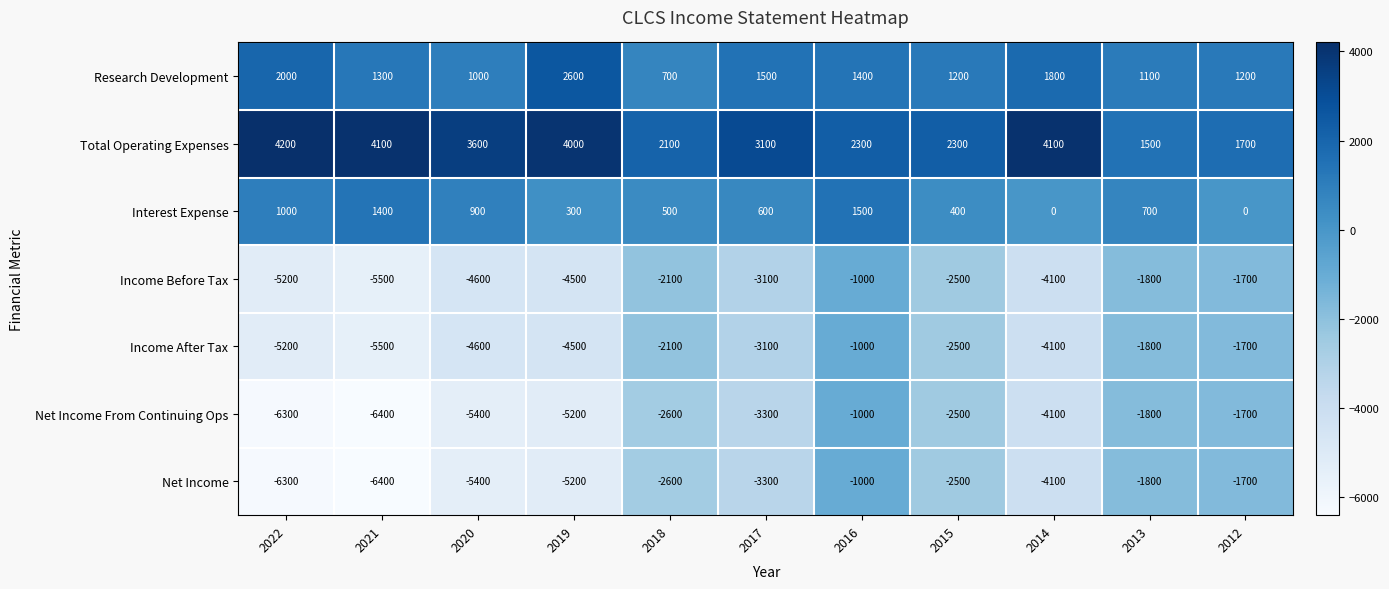

Which series has the largest total across all categories?

Total Operating Expenses